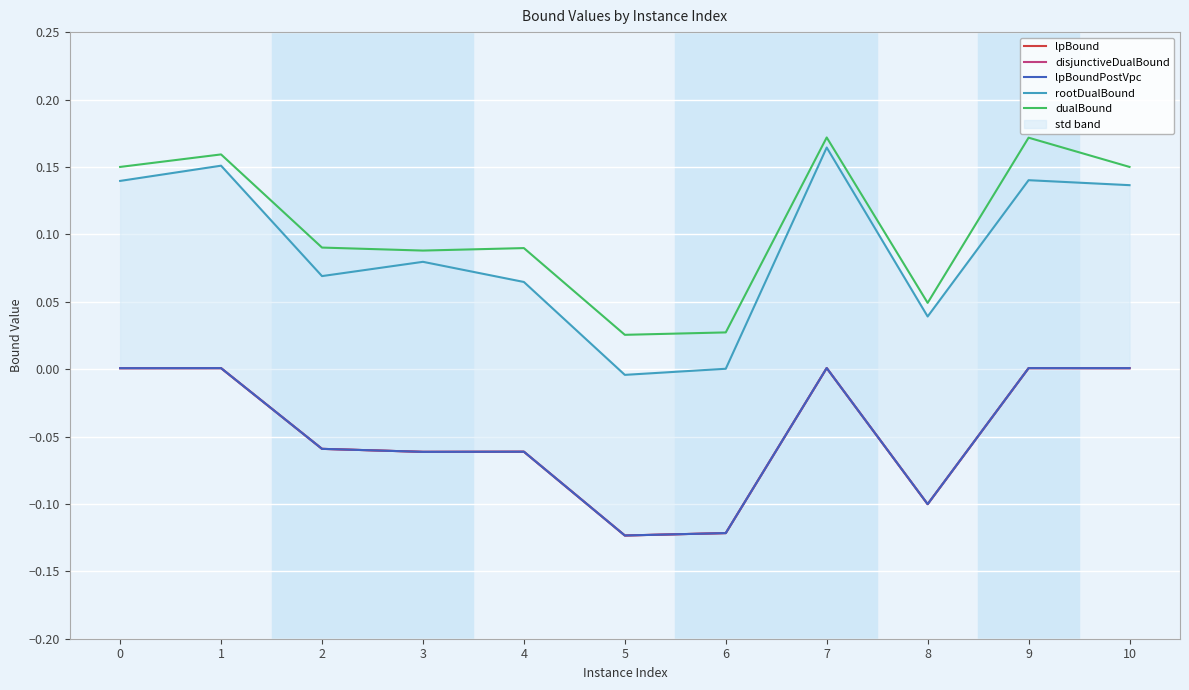

Reading right to left, transcribe all the data shown in this chart.

lpBound: 0.0	0.0	-0.1	0.0	-0.1	-0.1	-0.1	-0.1	-0.1	0.0	0.0
disjunctiveDualBound: 0.0	0.0	-0.1	0.0	-0.1	-0.1	-0.1	-0.1	-0.1	0.0	0.0
lpBoundPostVpc: 0.0	0.0	-0.1	0.0	-0.1	-0.1	-0.1	-0.1	-0.1	0.0	0.0
rootDualBound: 0.1	0.1	0.0	0.2	0.0	-0.0	0.1	0.1	0.1	0.2	0.1
dualBound: 0.1	0.2	0.0	0.2	0.0	0.0	0.1	0.1	0.1	0.2	0.1